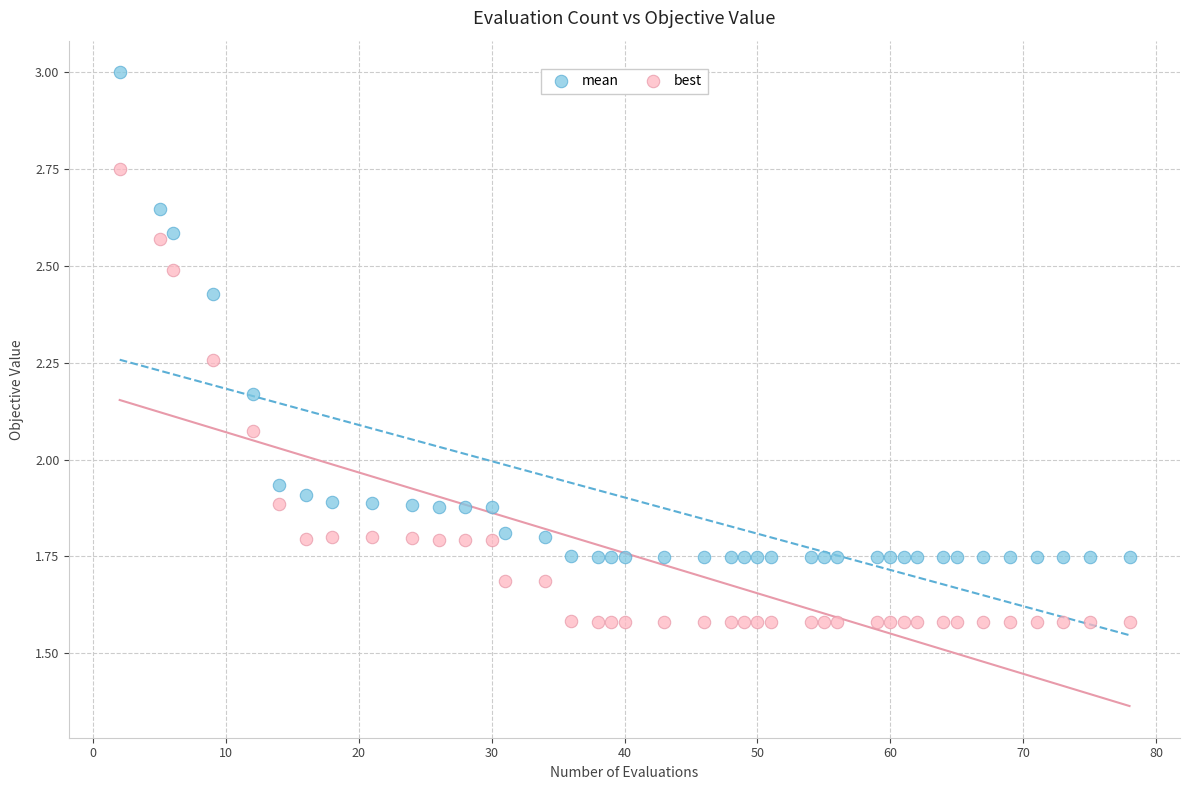

Which series contains the lowest Y value?

best